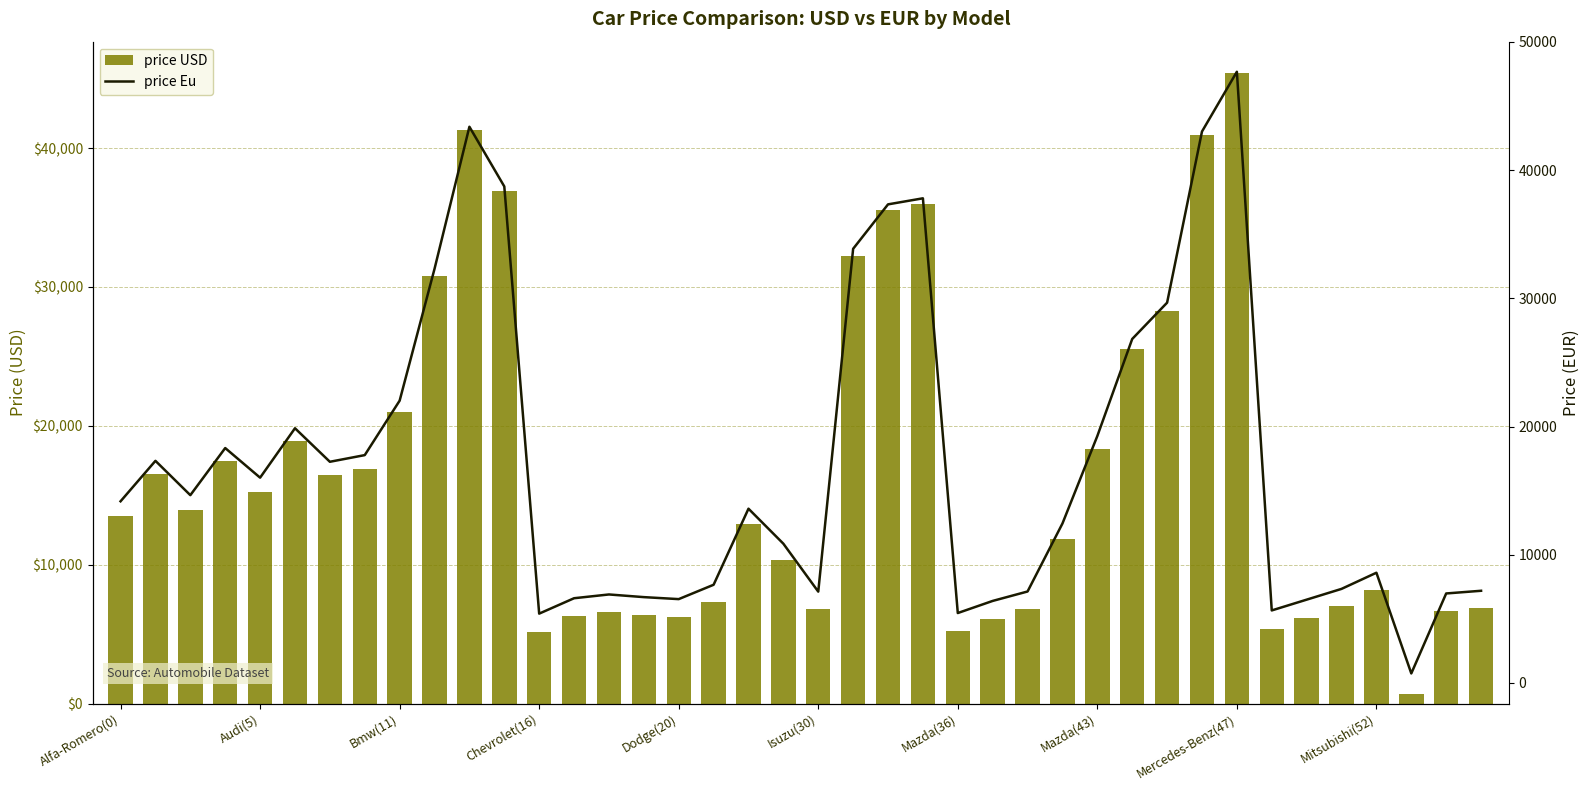

The value of price USD at 33 is 3598.5. True or false?

False